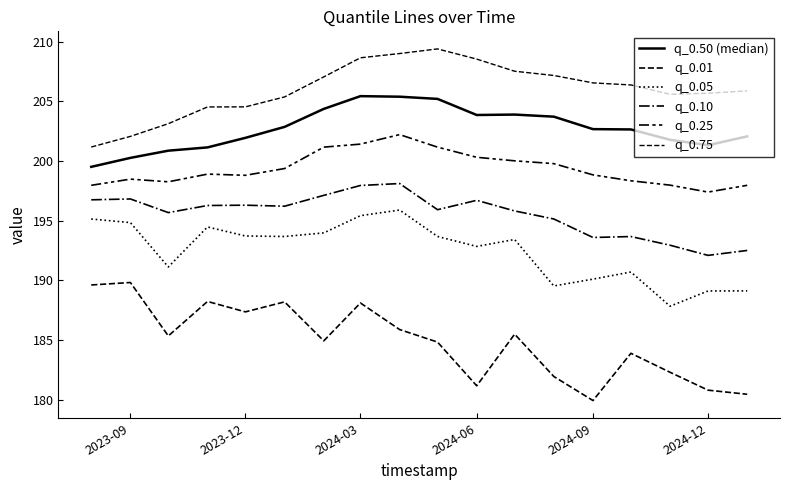

Which series has the largest range (max minus min)?

q_0.01